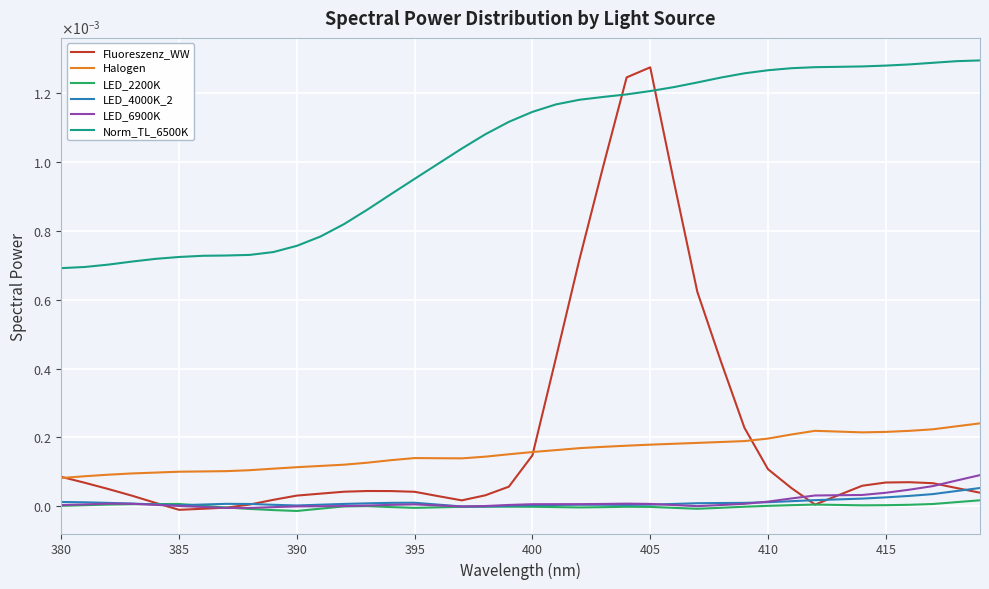

Does the chart display data point markers on the line(s)?

No